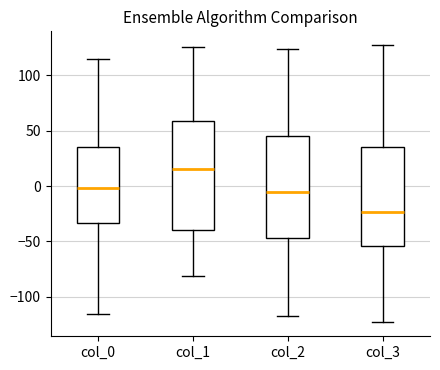

Comparing the boxes themselves (not the whiskers), which one is the tallest?

col_1